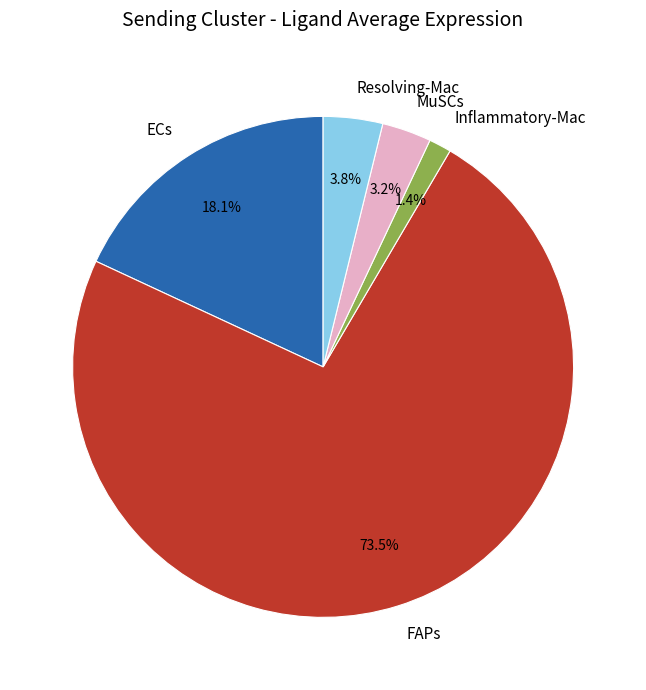

How many segments does this pie chart have?

5